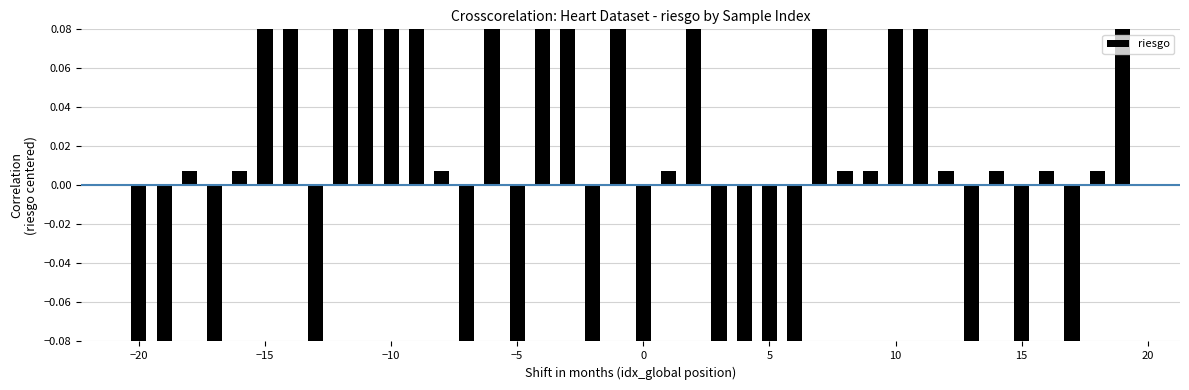

How many values are below zero?

15